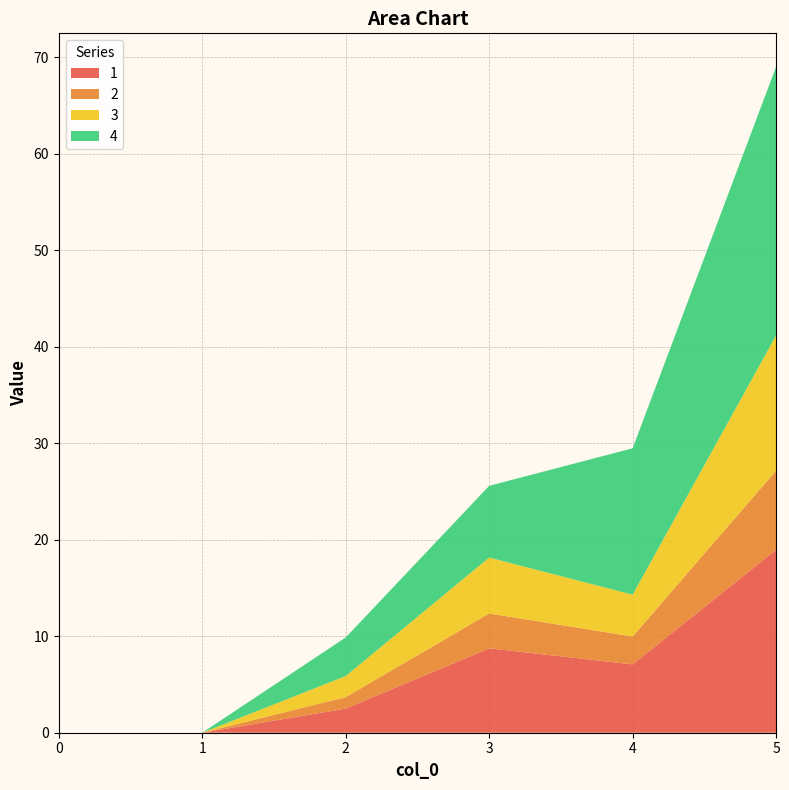

Reading left to right, extract all data points from this chart.

1: 0=0.0	1=0.0	2=2.5	3=8.8	4=7.1	5=19.0
2: 0=0.0	1=0.0	2=1.2	3=3.6	4=2.9	5=8.2
3: 0=0.0	1=0.0	2=2.2	3=5.8	4=4.3	5=14.0
4: 0=0.0	1=0.0	2=4.0	3=7.4	4=15.2	5=27.9